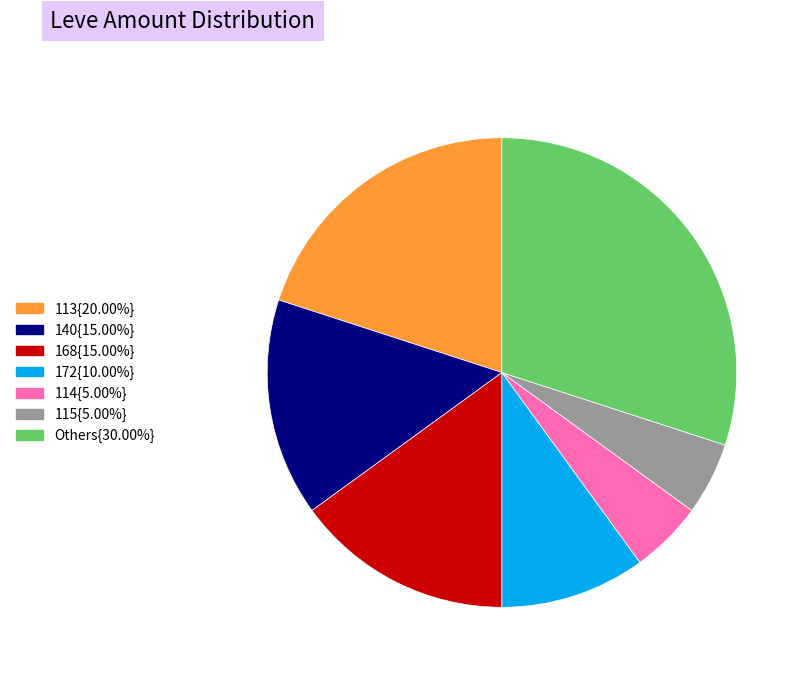

Does any single category account for the majority?

No